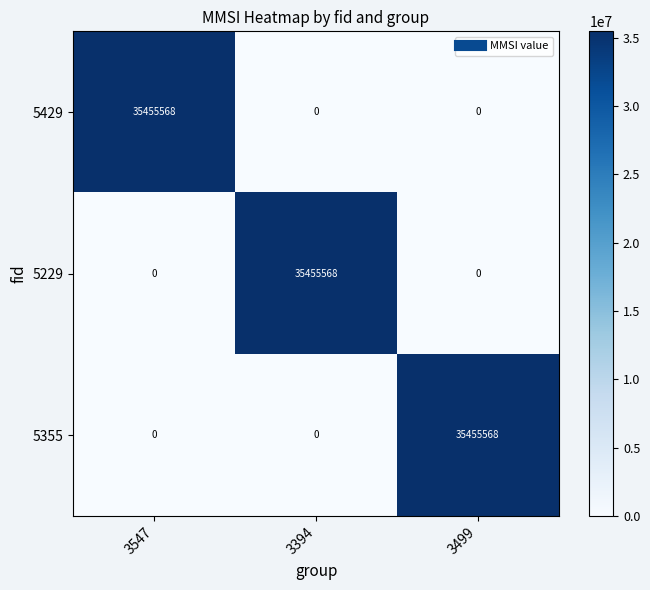

How many series are shown in this chart?

3